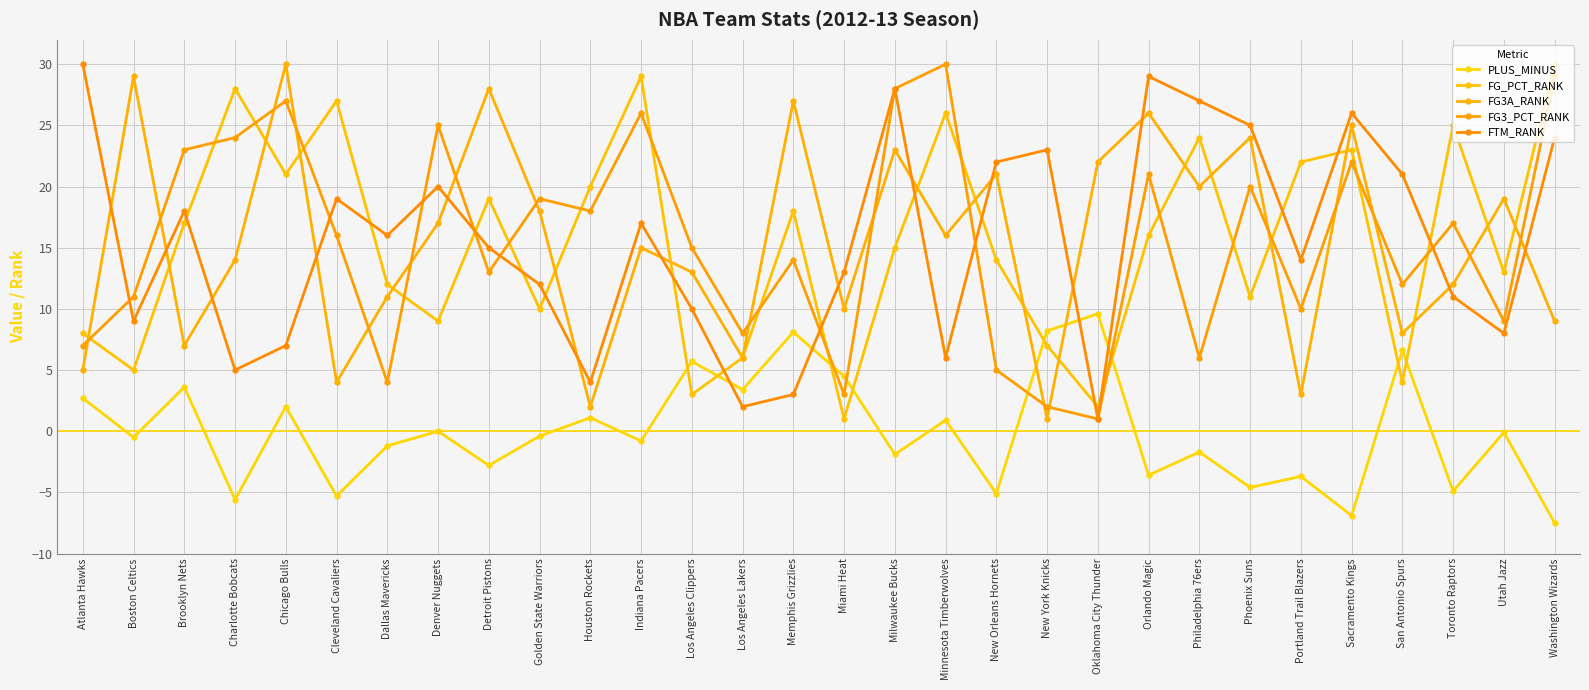

Reading right to left, what are all the values shown in this chart?

PLUS_MINUS: Washington Wizards=-7.5	Utah Jazz=-0.1	Toronto Raptors=-4.9	San Antonio Spurs=6.6	Sacramento Kings=-6.9	Portland Trail Blazers=-3.7	Phoenix Suns=-4.6	Philadelphia 76ers=-1.7	Orlando Magic=-3.6	Oklahoma City Thunder=9.6	New York Knicks=8.2	New Orleans Hornets=-5.1	Minnesota Timberwolves=0.9	Milwaukee Bucks=-1.9	Miami Heat=4.5	Memphis Grizzlies=8.1	Los Angeles Lakers=3.4	Los Angeles Clippers=5.7	Indiana Pacers=-0.8	Houston Rockets=1.1	Golden State Warriors=-0.4	Detroit Pistons=-2.8	Denver Nuggets=0.0	Dallas Mavericks=-1.2	Cleveland Cavaliers=-5.3	Chicago Bulls=2.0	Charlotte Bobcats=-5.6	Brooklyn Nets=3.6	Boston Celtics=-0.5	Atlanta Hawks=2.7
FG_PCT_RANK: Washington Wizards=30.0	Utah Jazz=13.0	Toronto Raptors=25.0	San Antonio Spurs=4.0	Sacramento Kings=23.0	Portland Trail Blazers=22.0	Phoenix Suns=11.0	Philadelphia 76ers=24.0	Orlando Magic=16.0	Oklahoma City Thunder=2.0	New York Knicks=7.0	New Orleans Hornets=14.0	Minnesota Timberwolves=26.0	Milwaukee Bucks=15.0	Miami Heat=1.0	Memphis Grizzlies=18.0	Los Angeles Lakers=6.0	Los Angeles Clippers=3.0	Indiana Pacers=29.0	Houston Rockets=20.0	Golden State Warriors=10.0	Detroit Pistons=19.0	Denver Nuggets=9.0	Dallas Mavericks=12.0	Cleveland Cavaliers=27.0	Chicago Bulls=21.0	Charlotte Bobcats=28.0	Brooklyn Nets=17.0	Boston Celtics=5.0	Atlanta Hawks=8.0
FG3A_RANK: Washington Wizards=9.0	Utah Jazz=19.0	Toronto Raptors=12.0	San Antonio Spurs=8.0	Sacramento Kings=25.0	Portland Trail Blazers=3.0	Phoenix Suns=24.0	Philadelphia 76ers=20.0	Orlando Magic=26.0	Oklahoma City Thunder=22.0	New York Knicks=1.0	New Orleans Hornets=21.0	Minnesota Timberwolves=16.0	Milwaukee Bucks=23.0	Miami Heat=10.0	Memphis Grizzlies=27.0	Los Angeles Lakers=6.0	Los Angeles Clippers=13.0	Indiana Pacers=15.0	Houston Rockets=2.0	Golden State Warriors=18.0	Detroit Pistons=28.0	Denver Nuggets=17.0	Dallas Mavericks=11.0	Cleveland Cavaliers=4.0	Chicago Bulls=30.0	Charlotte Bobcats=14.0	Brooklyn Nets=7.0	Boston Celtics=29.0	Atlanta Hawks=5.0
FG3_PCT_RANK: Washington Wizards=29.0	Utah Jazz=9.0	Toronto Raptors=17.0	San Antonio Spurs=12.0	Sacramento Kings=22.0	Portland Trail Blazers=10.0	Phoenix Suns=20.0	Philadelphia 76ers=6.0	Orlando Magic=21.0	Oklahoma City Thunder=1.0	New York Knicks=2.0	New Orleans Hornets=5.0	Minnesota Timberwolves=30.0	Milwaukee Bucks=28.0	Miami Heat=3.0	Memphis Grizzlies=14.0	Los Angeles Lakers=8.0	Los Angeles Clippers=15.0	Indiana Pacers=26.0	Houston Rockets=18.0	Golden State Warriors=19.0	Detroit Pistons=13.0	Denver Nuggets=25.0	Dallas Mavericks=4.0	Cleveland Cavaliers=16.0	Chicago Bulls=27.0	Charlotte Bobcats=24.0	Brooklyn Nets=23.0	Boston Celtics=11.0	Atlanta Hawks=7.0
FTM_RANK: Washington Wizards=24.0	Utah Jazz=8.0	Toronto Raptors=11.0	San Antonio Spurs=21.0	Sacramento Kings=26.0	Portland Trail Blazers=14.0	Phoenix Suns=25.0	Philadelphia 76ers=27.0	Orlando Magic=29.0	Oklahoma City Thunder=1.0	New York Knicks=23.0	New Orleans Hornets=22.0	Minnesota Timberwolves=6.0	Milwaukee Bucks=28.0	Miami Heat=13.0	Memphis Grizzlies=3.0	Los Angeles Lakers=2.0	Los Angeles Clippers=10.0	Indiana Pacers=17.0	Houston Rockets=4.0	Golden State Warriors=12.0	Detroit Pistons=15.0	Denver Nuggets=20.0	Dallas Mavericks=16.0	Cleveland Cavaliers=19.0	Chicago Bulls=7.0	Charlotte Bobcats=5.0	Brooklyn Nets=18.0	Boston Celtics=9.0	Atlanta Hawks=30.0